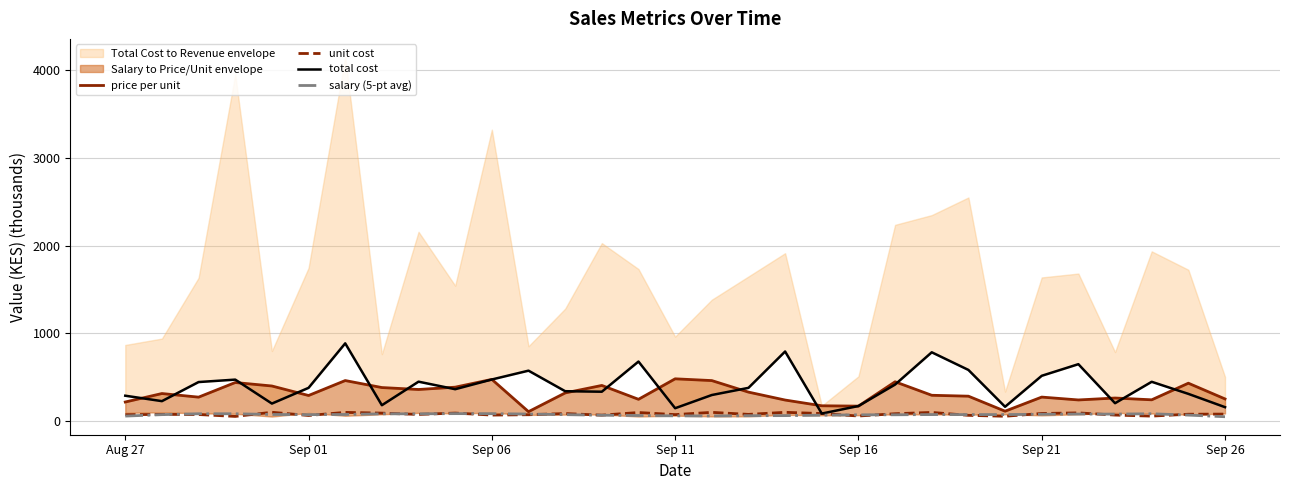

At how many categories does at least one series exceed 414?

17